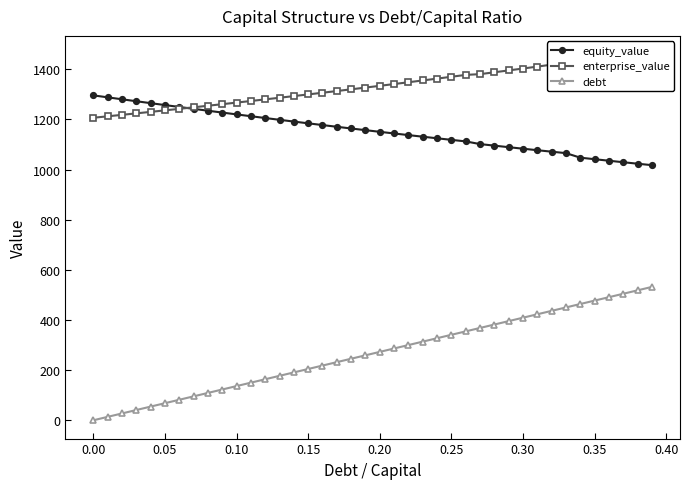

What is the highest value of the debt series?

531.8